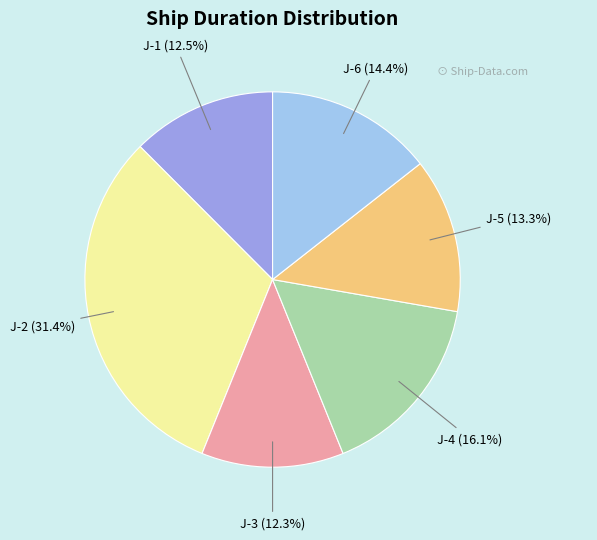

Count the number of slices in the pie.

6